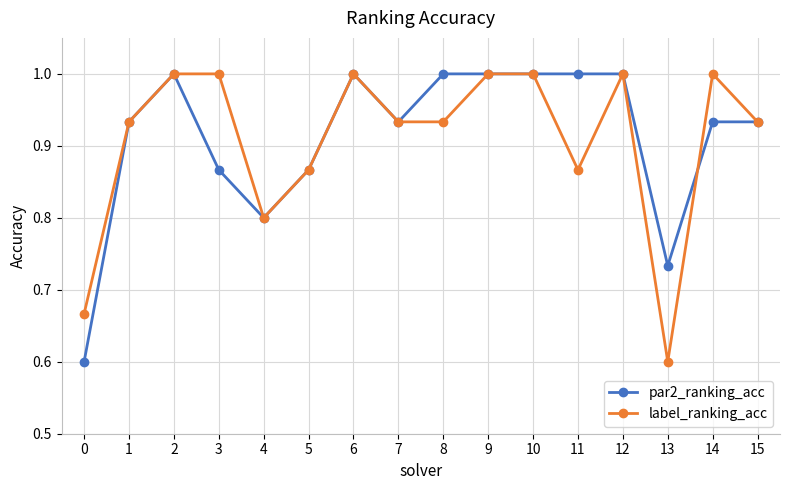

What is the value of the label_ranking_acc point at the 15th from the left?

1.0